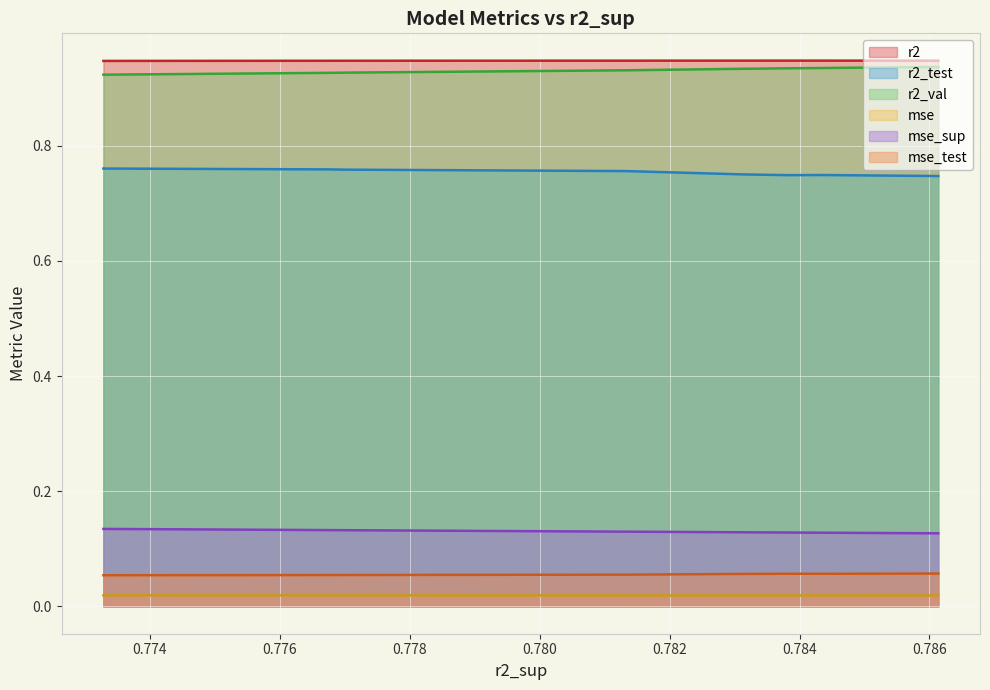

How many data points does each series have?

10